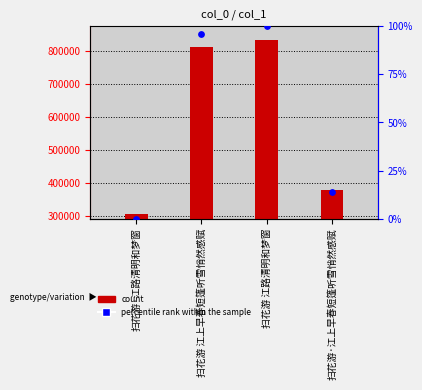

Which series contains the lowest Y value?

percentile rank within the sample